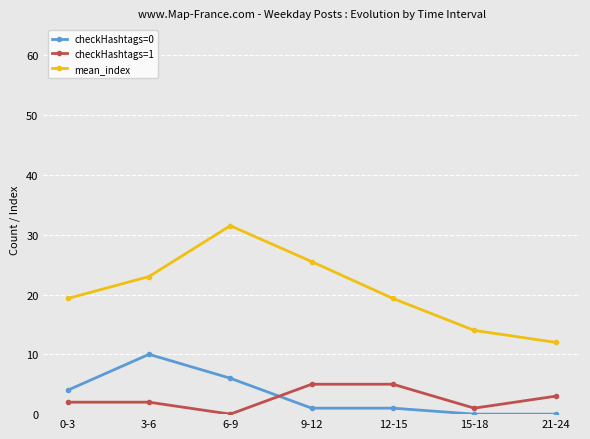

Is the value of checkHashtags=1 at 3-6 greater than the value of mean_index at 6-9?

No